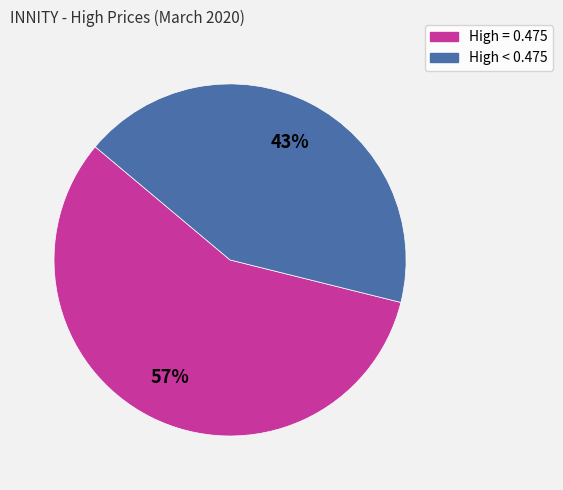

Does any single category account for the majority?

Yes